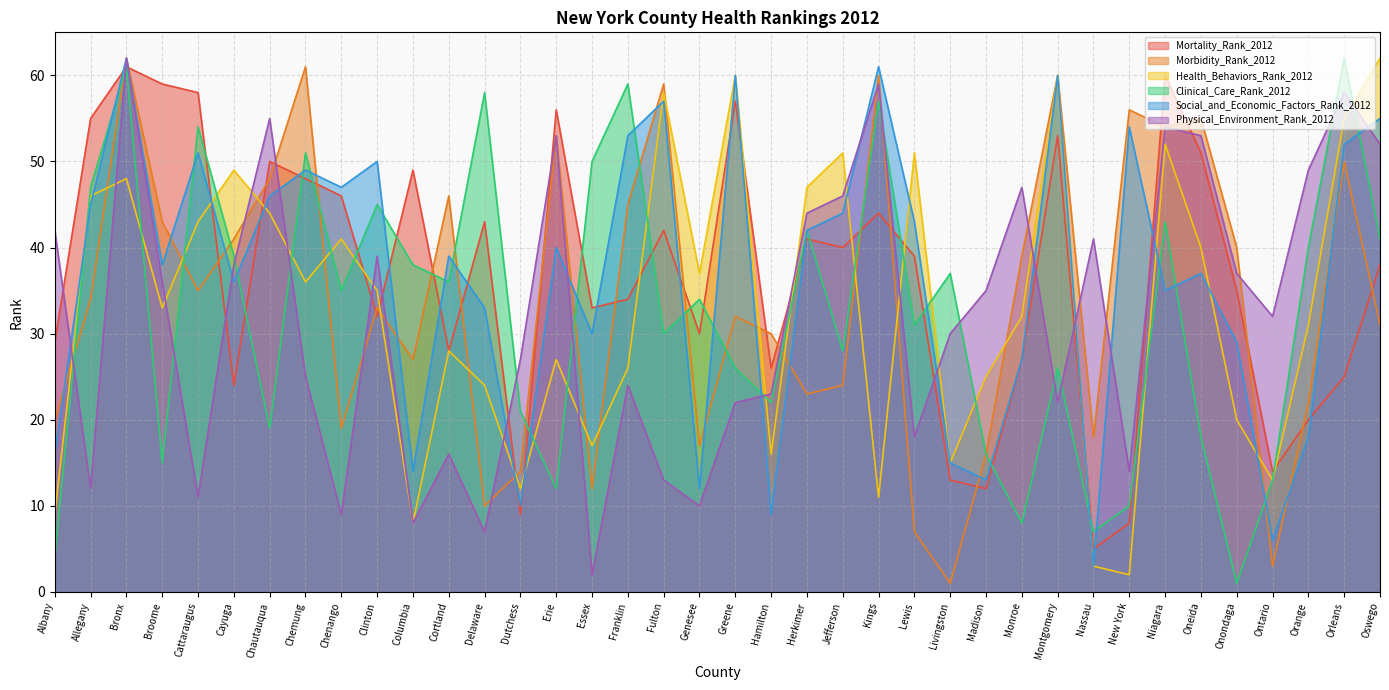

What is the average value of the Mortality_Rank_2012 series?

37